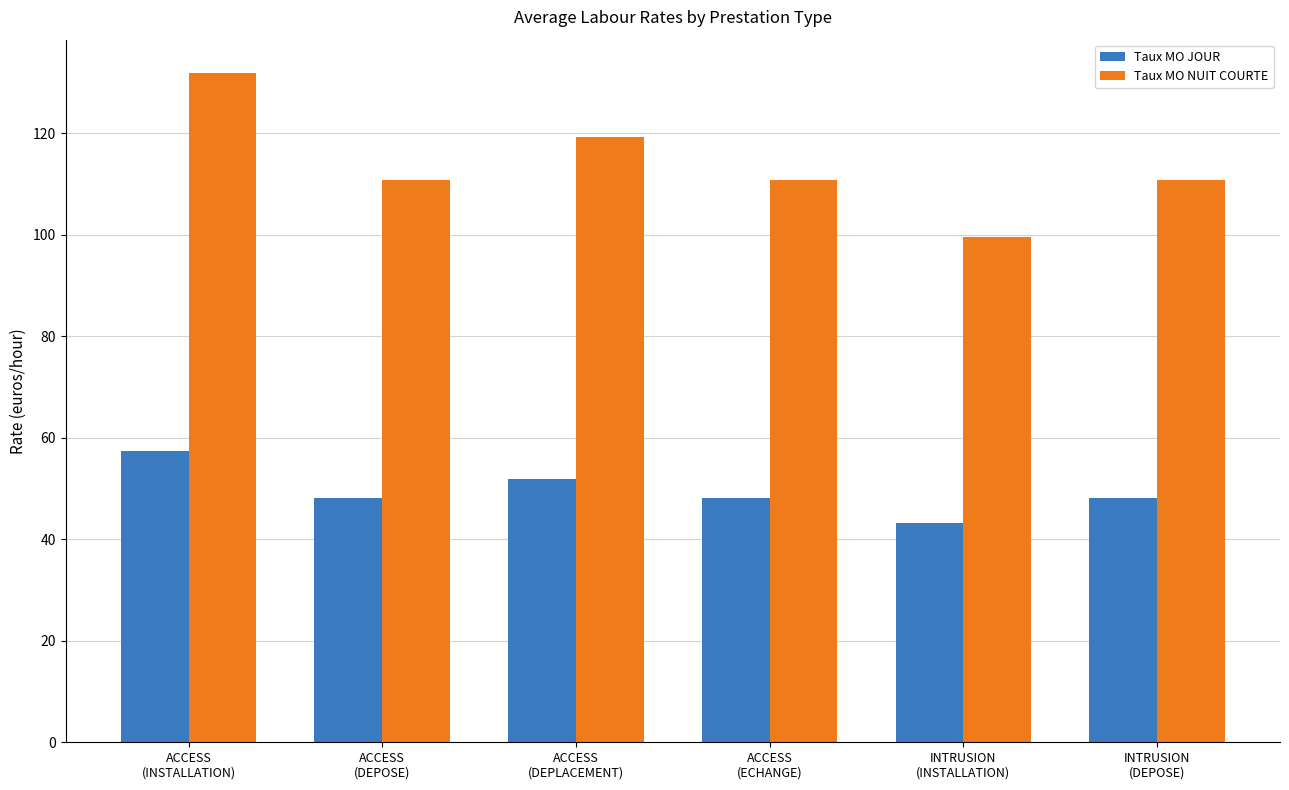

The Taux MO JOUR series shows 51.9 at ACCESS
(DEPLACEMENT). True or false?

True